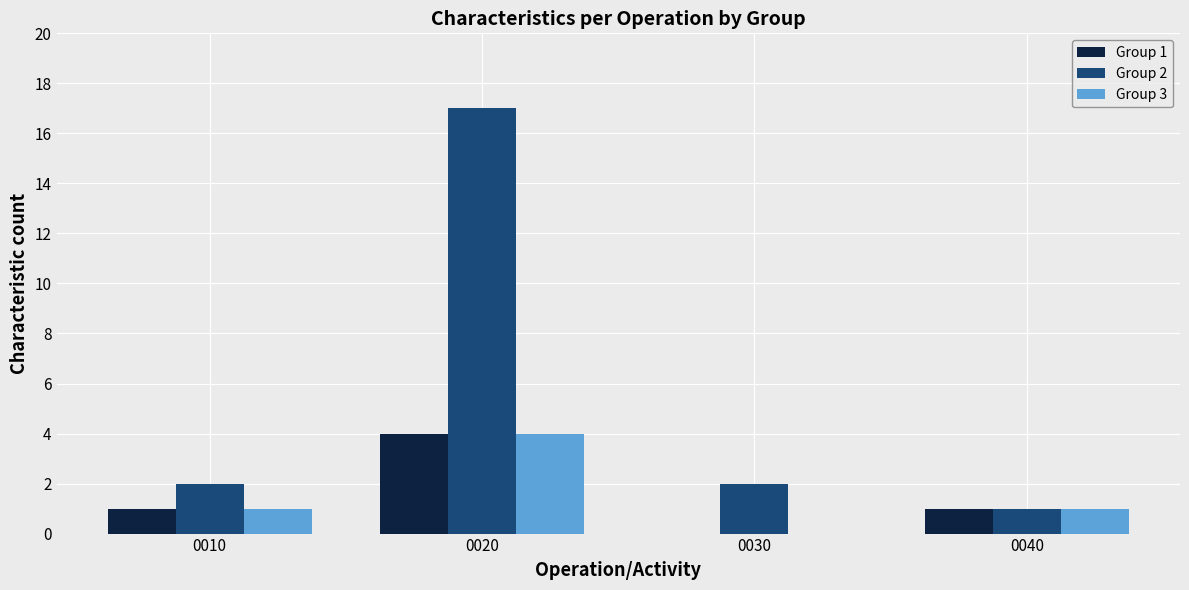

Which series has the largest total across all categories?

Group 2